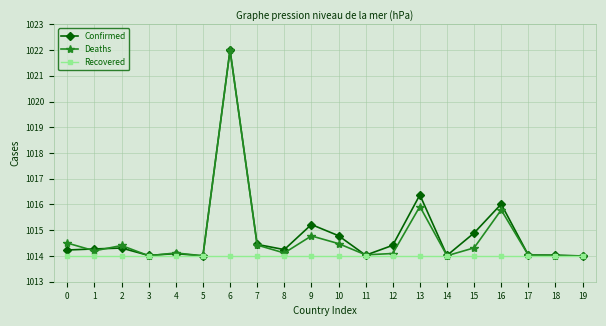

At which label is Confirmed closest to 1018?

13